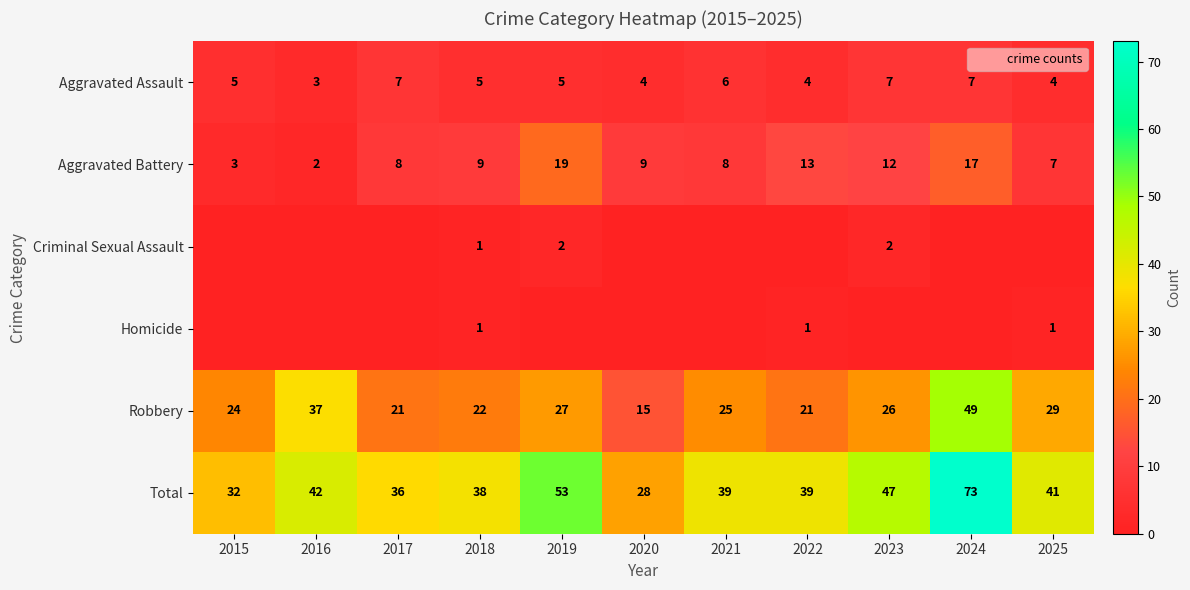

What is the difference between the second highest and second lowest values in the Criminal Sexual Assault series?

2